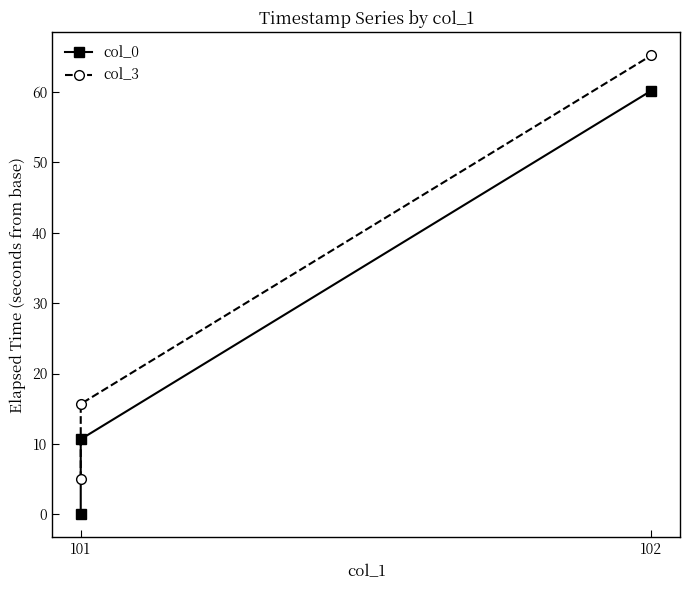

What is the greatest value displayed?

65.2